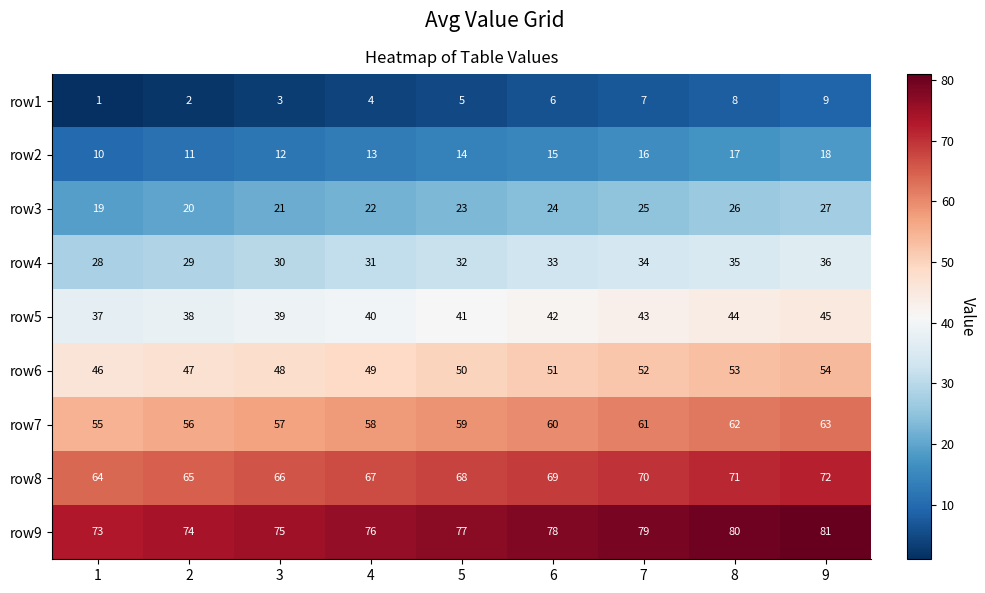

At which category is the sum across all series the highest?

9